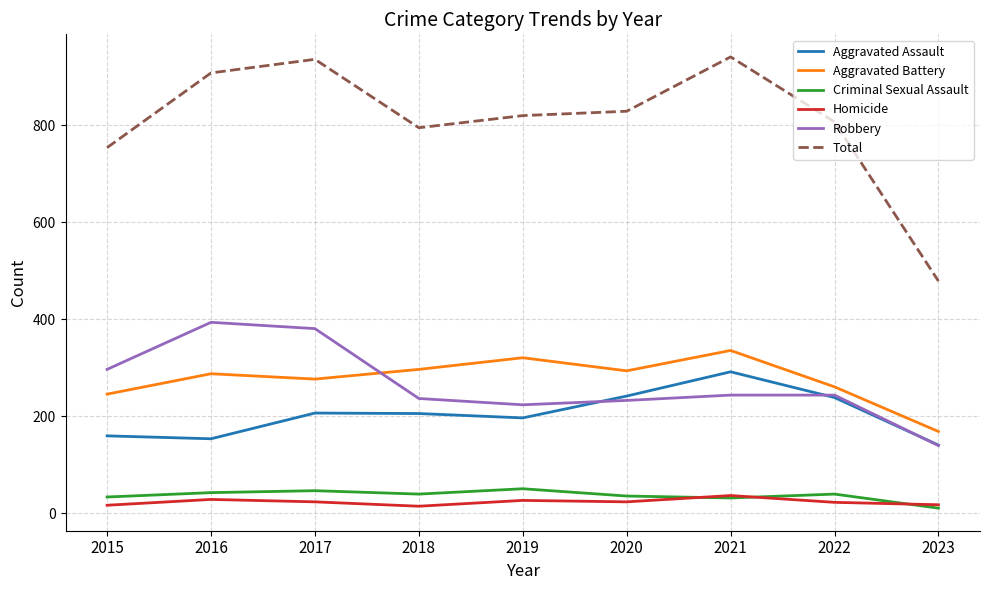

True or false: Aggravated Assault and Total intersect in this chart.

False